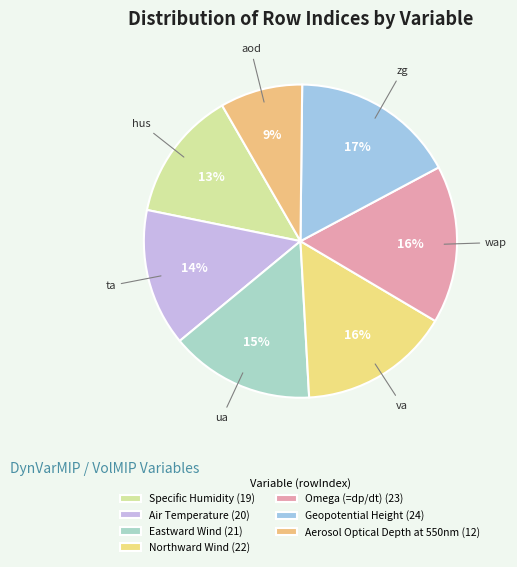

Count the number of slices in the pie.

7